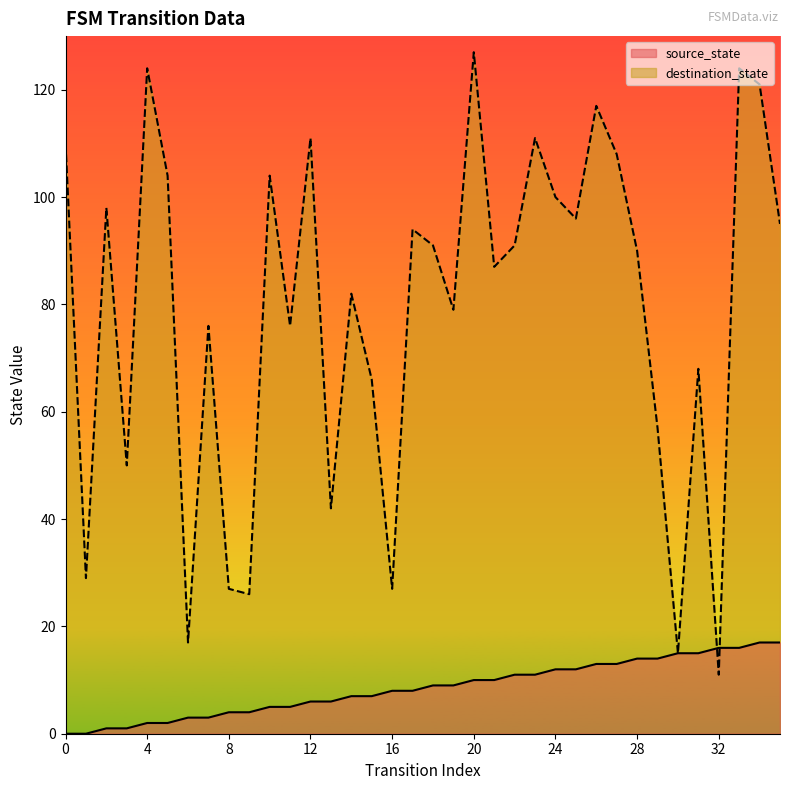

Where is destination_state nearest to the value 69?

31